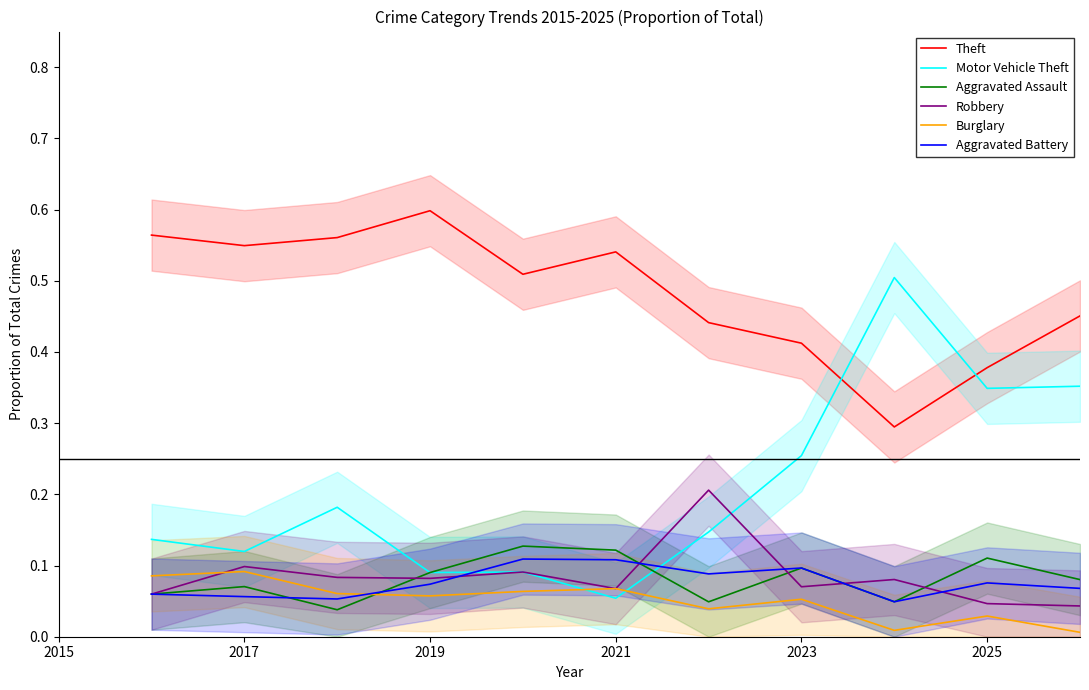

Is it true that Robbery equals 0.0 at 2021?

False